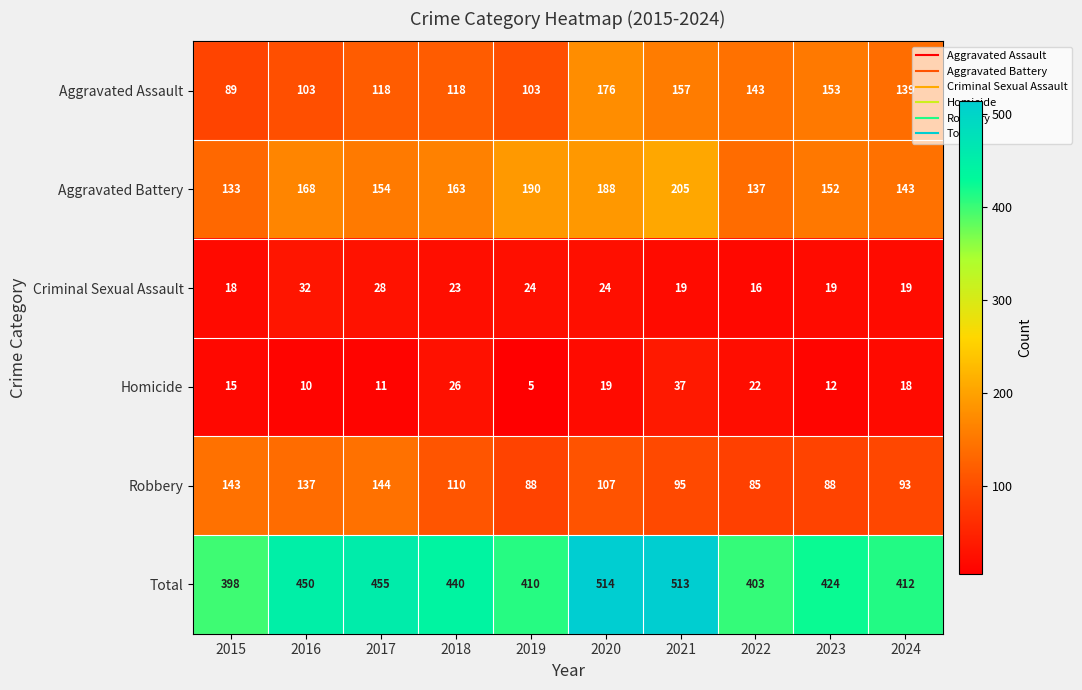

What is the average value of the Criminal Sexual Assault series?

22